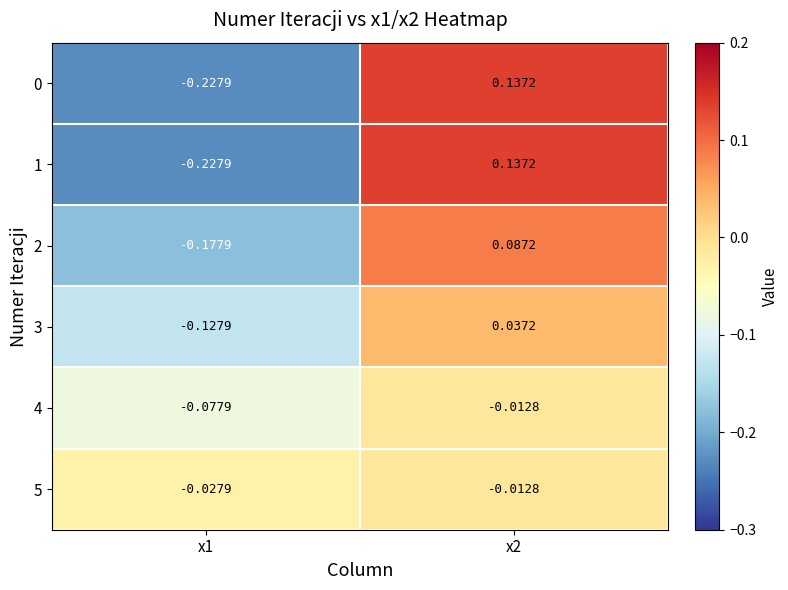

Is the value of 2 at x1 greater than the value of 3 at x1?

No